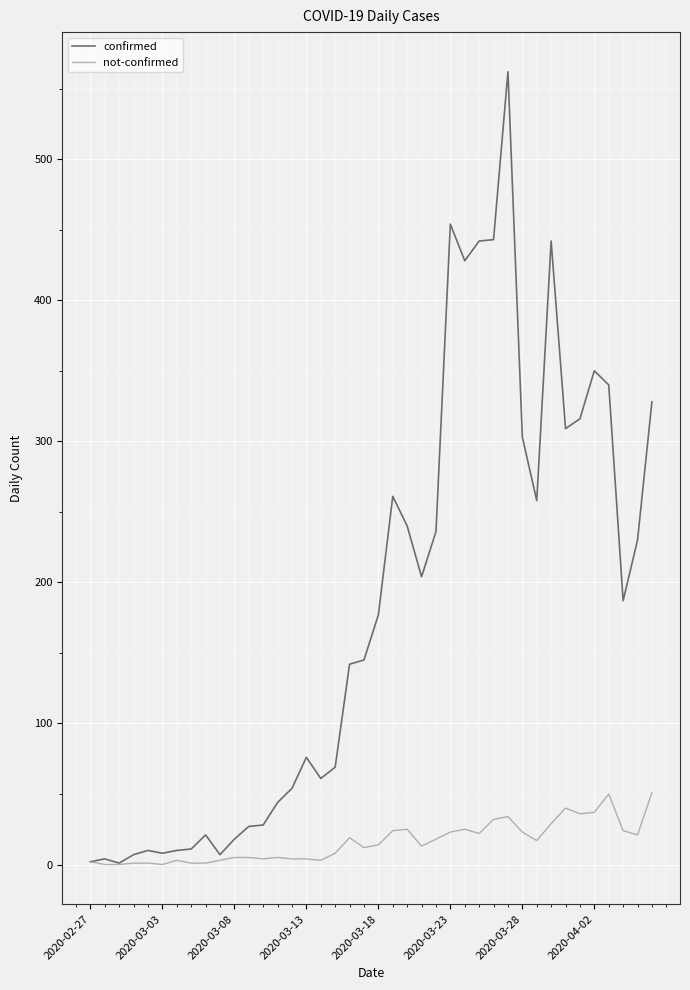

Which series has the widest spread of values?

confirmed